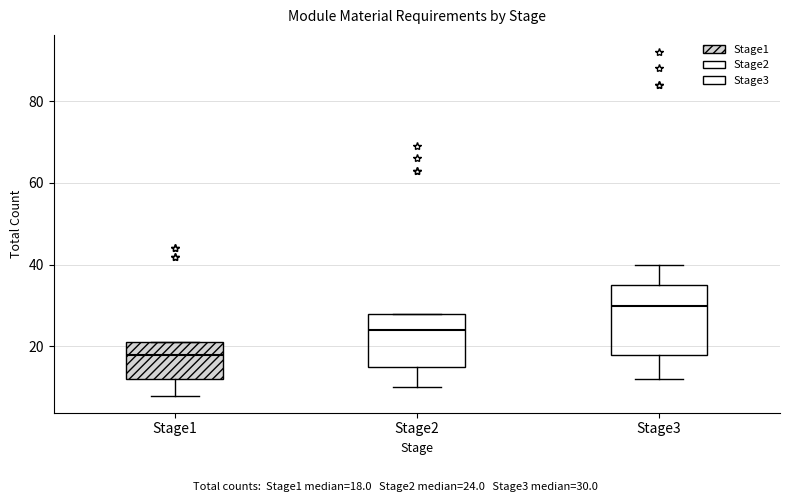

Which box's median line is the lowest?

Stage1